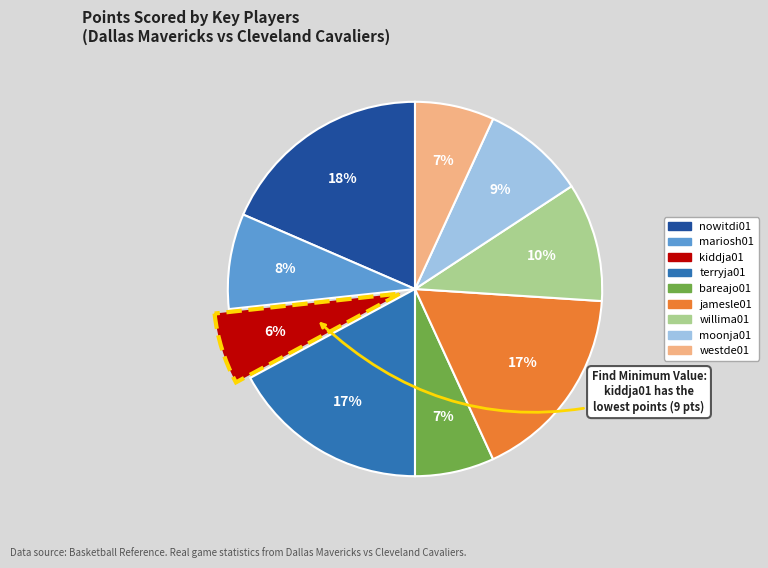

Between bareajo01 and moonja01, which is larger?

moonja01